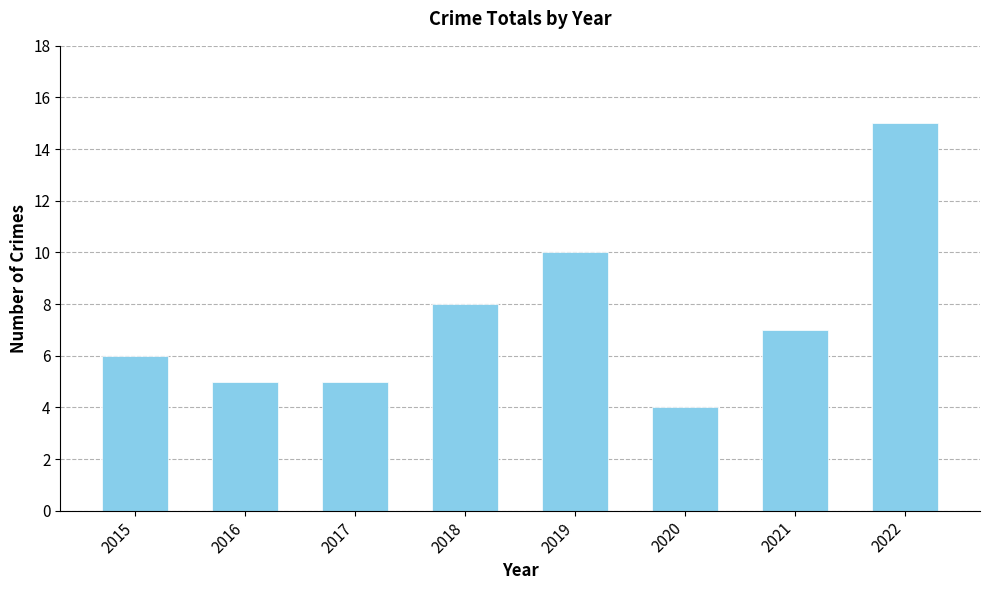

The value at 2017 is 1. True or false?

False